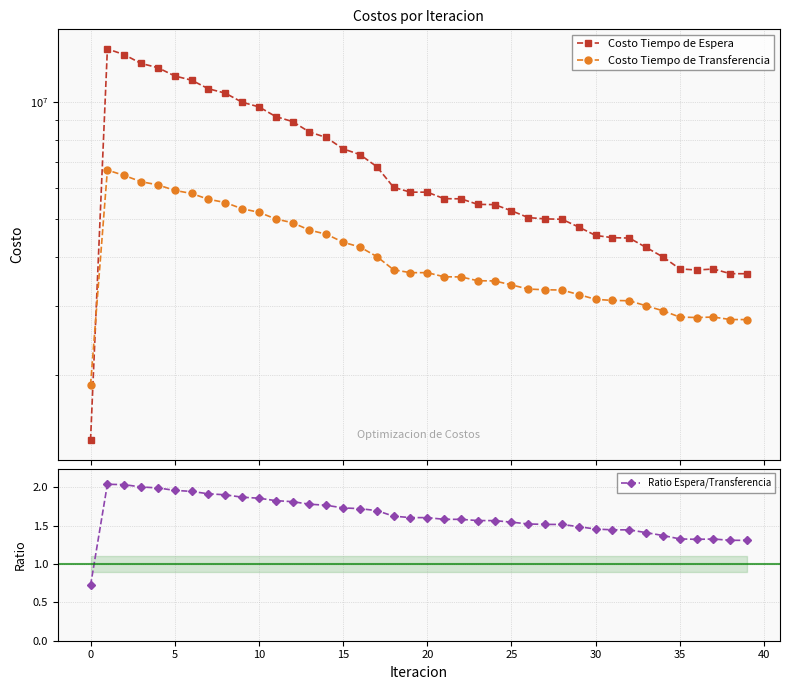

How many interior local peaks does the Ratio Espera/Transferencia series have?

2